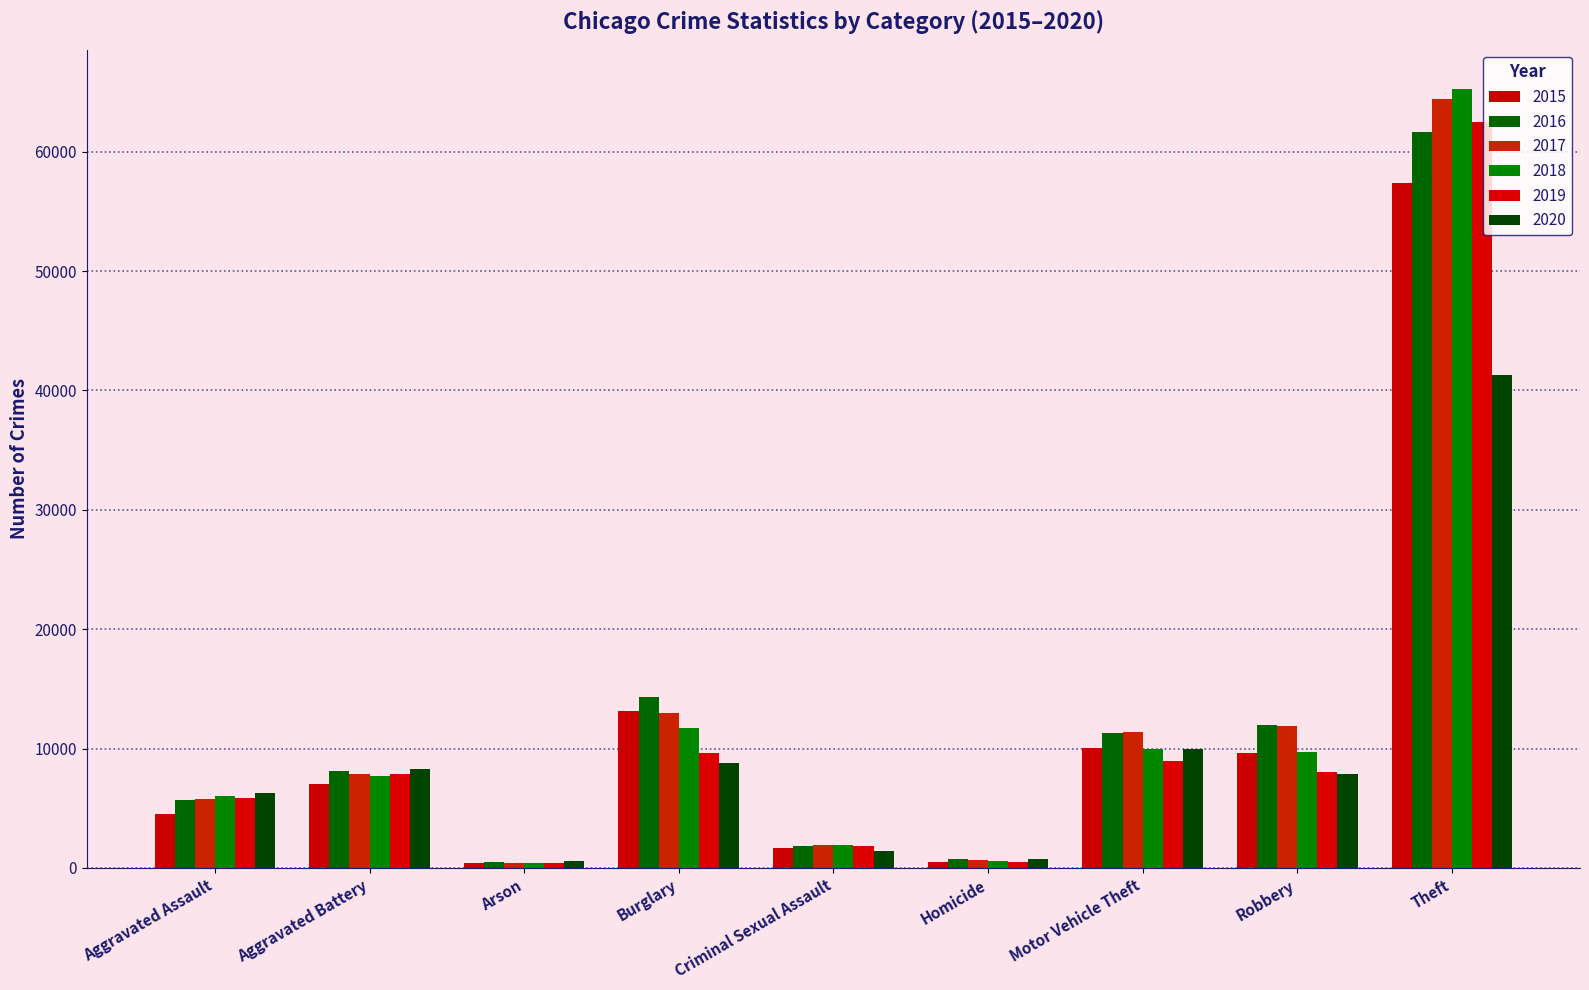

Reading left to right, what are all the values shown in this chart?

2015: 4480	7018	448	13184	1648	496	10068	9638	57348
2016: 5712	8085	515	14289	1805	786	11286	11960	61617
2017: 5793	7845	444	13001	1924	672	11380	11880	64379
2018: 6001	7735	373	11746	1962	589	9983	9679	65281
2019: 5840	7857	376	9638	1854	498	8978	7994	62473
2020: 6264	8318	589	8753	1426	785	9953	7855	41279